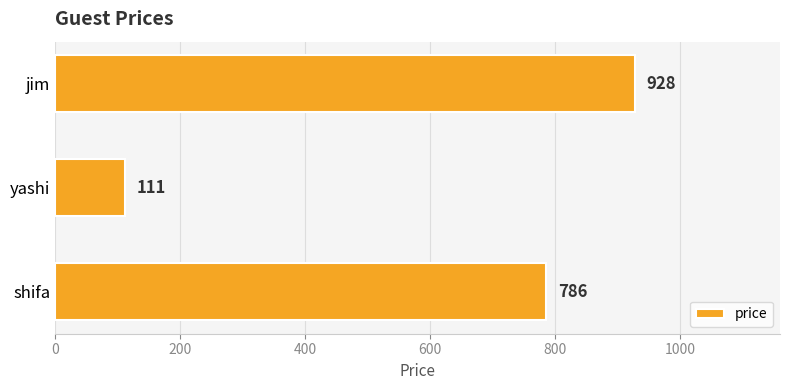

True or false: the data shows 928 at jim.

True